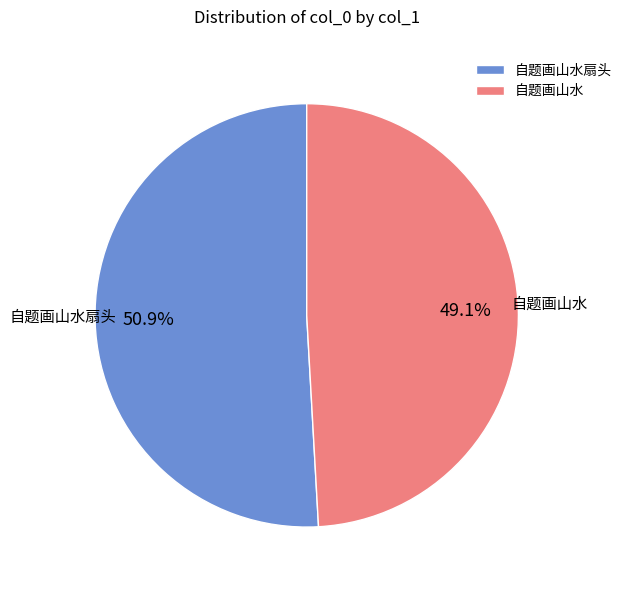

Rank the categories by value from lowest to highest.

自题画山水, 自题画山水扇头